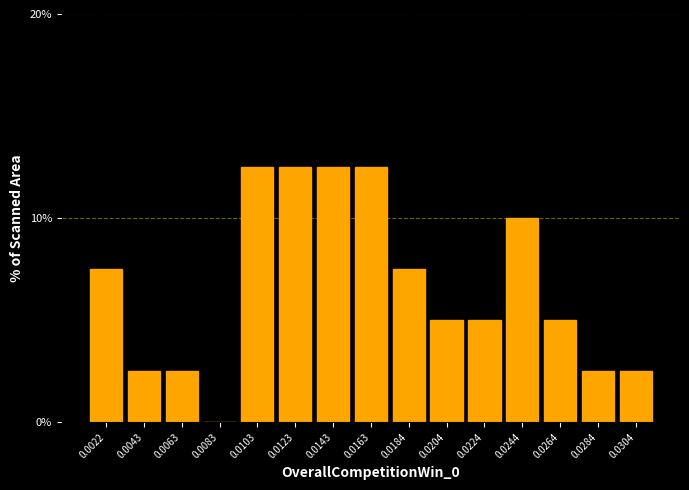

Reading right to left, what are all the values shown in this chart?

0.0304=2.5	0.0284=2.5	0.0264=5.0	0.0244=10.0	0.0224=5.0	0.0204=5.0	0.0184=7.5	0.0163=12.5	0.0143=12.5	0.0123=12.5	0.0103=12.5	0.0083=0.0	0.0063=2.5	0.0043=2.5	0.0022=7.5